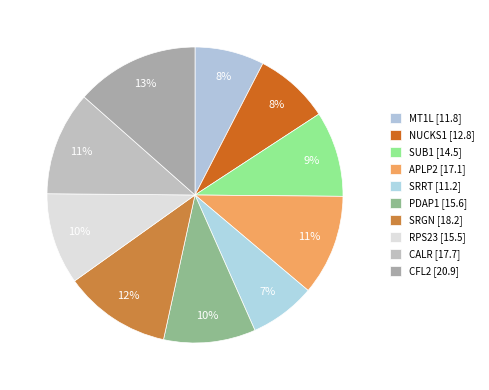

How many segments does this pie chart have?

10